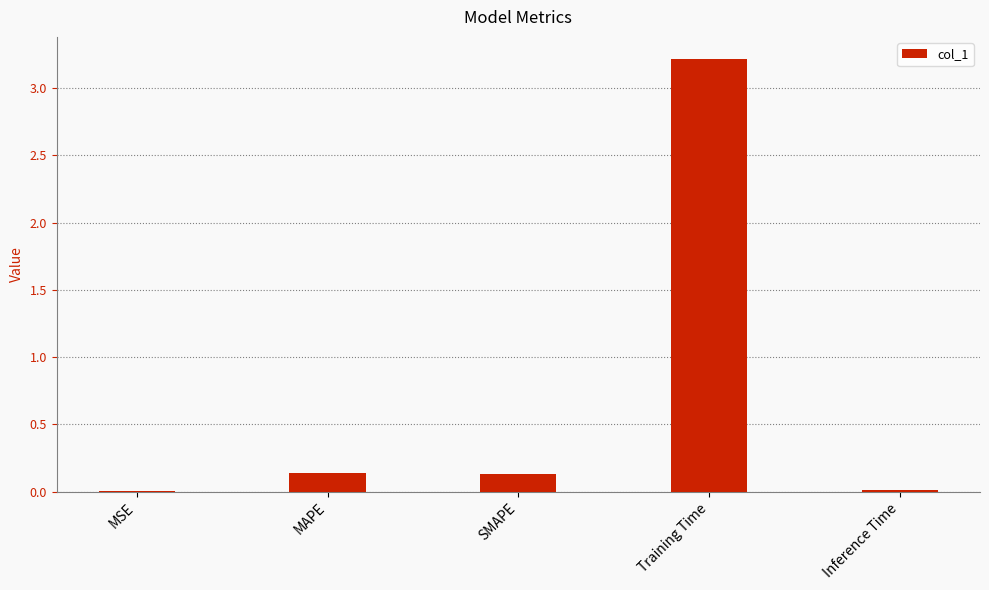

What is the change in value from MAPE to Inference Time?

-0.1